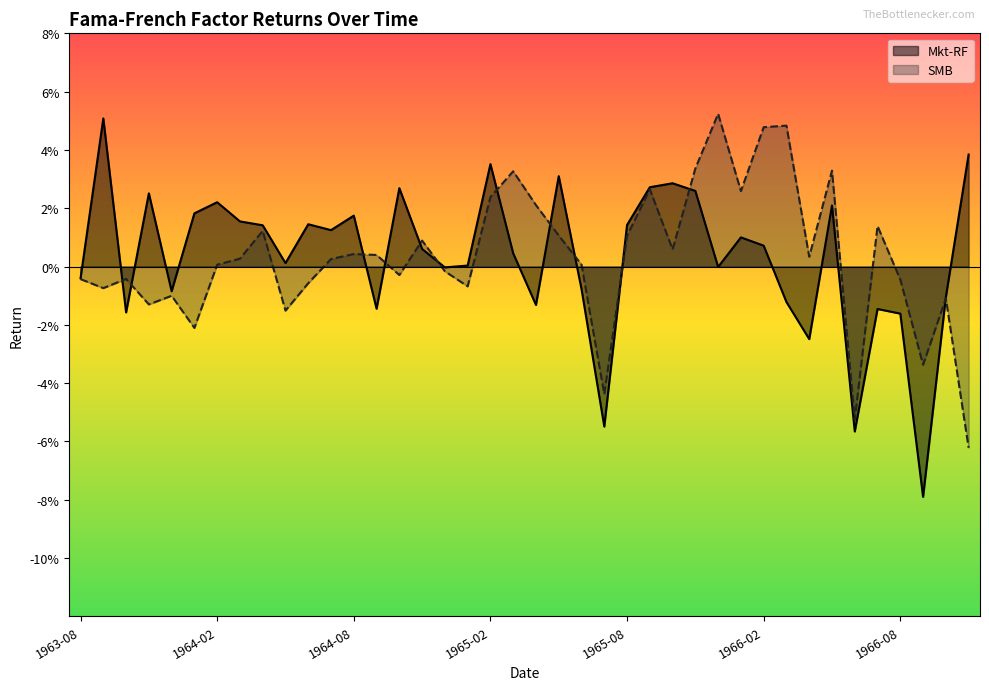

Between 1963-08 and 1964-06, which series saw the biggest shift?

Mkt-RF